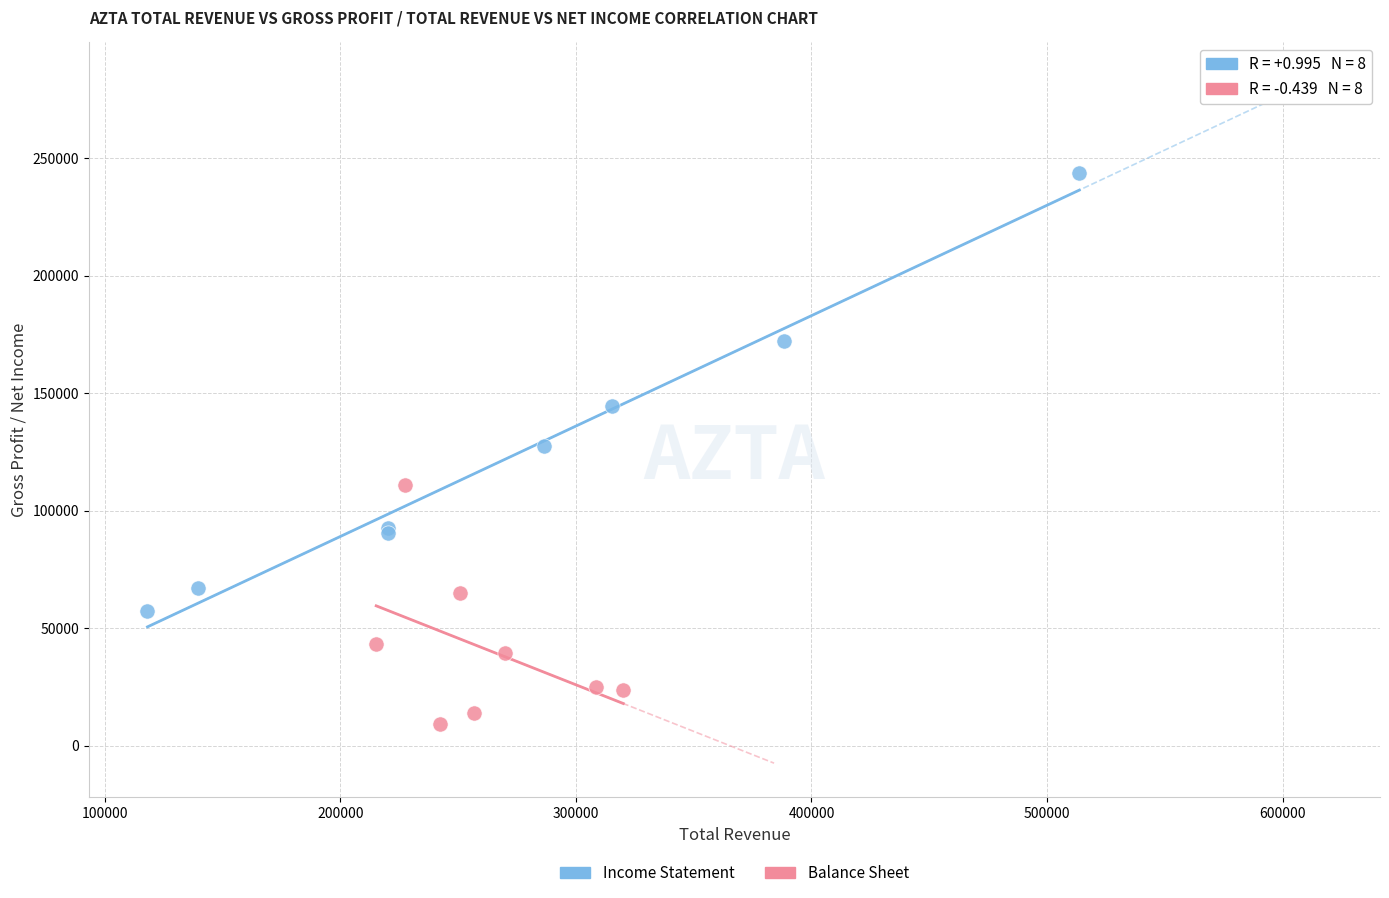

Which series reaches the minimum Y coordinate?

Balance Sheet